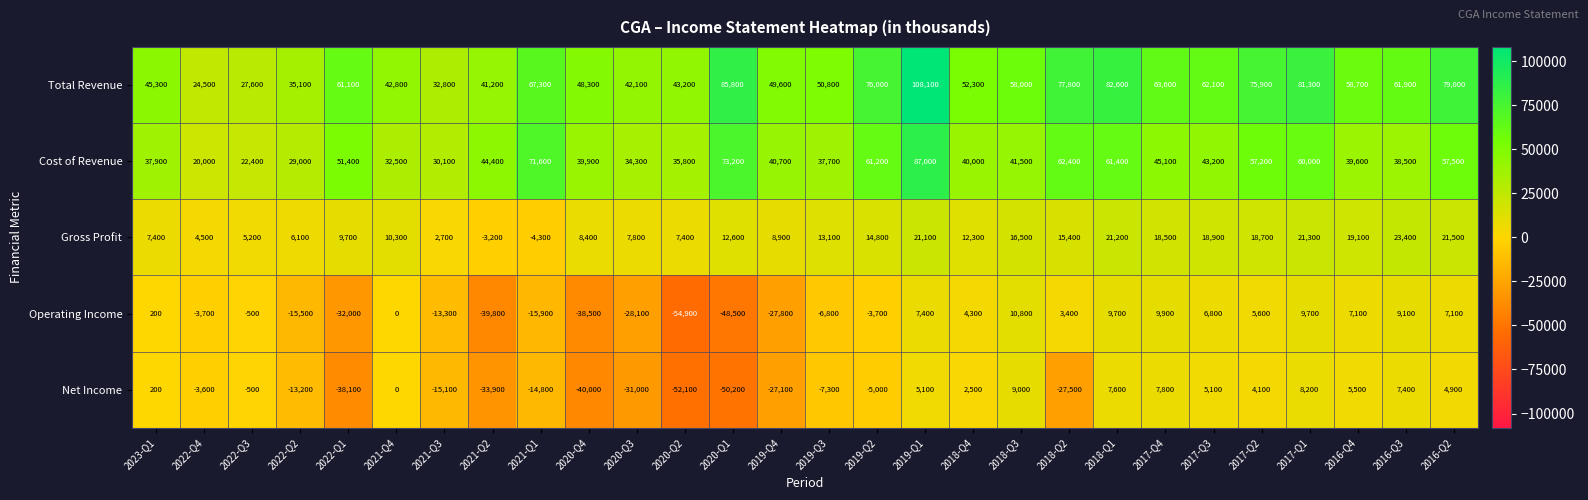

Between 2018-Q3 and 2017-Q4, which series saw the biggest shift?

Total Revenue